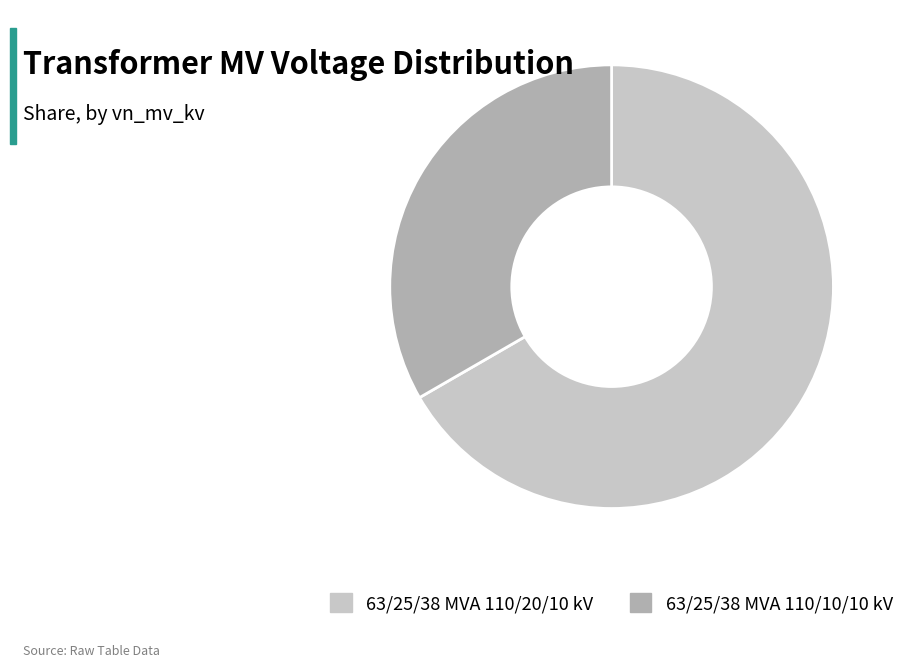

Between 63/25/38 MVA 110/10/10 kV and 63/25/38 MVA 110/20/10 kV, which is larger?

63/25/38 MVA 110/20/10 kV